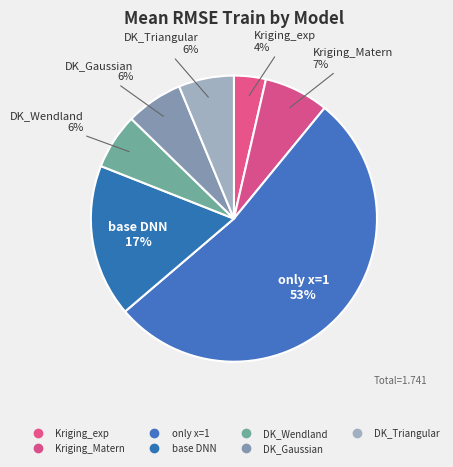

Does DK_Wendland account for over 50% of the chart?

No